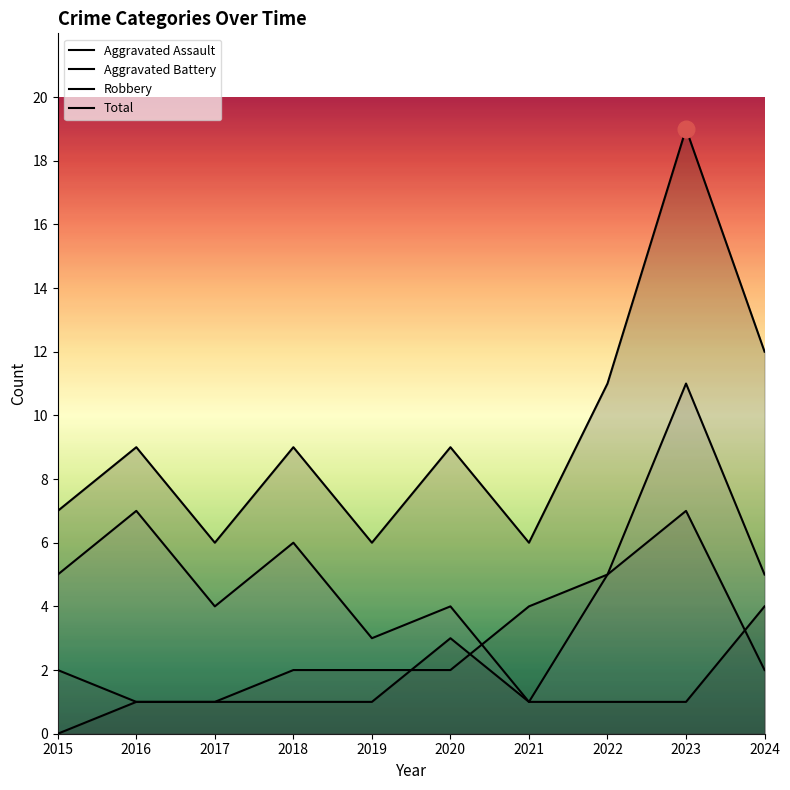

What is the sum of all Aggravated Battery values?

28